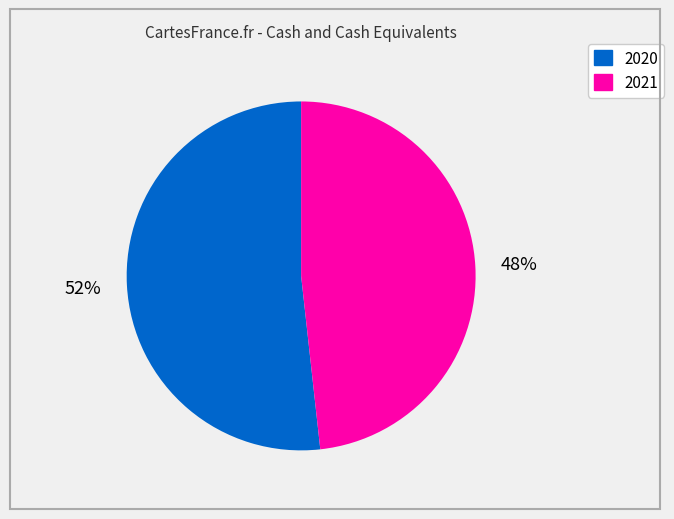

How many slices are in this pie chart?

2